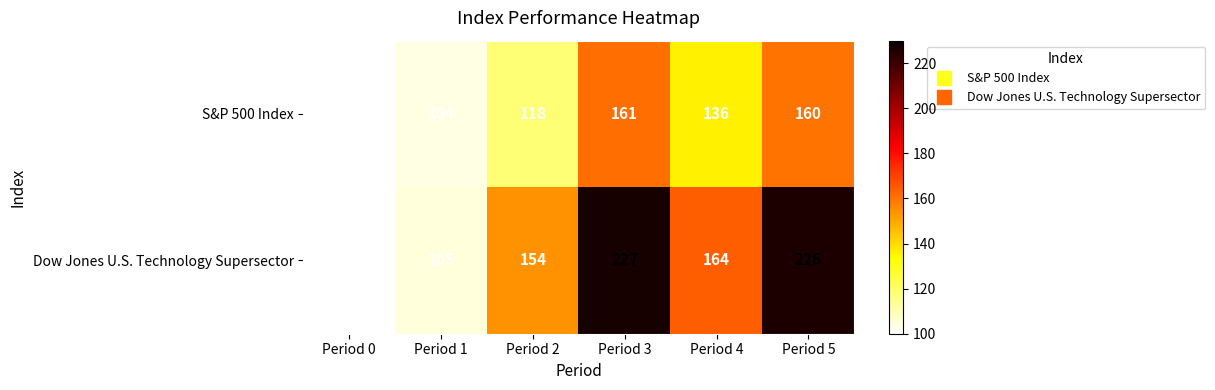

Reading right to left, transcribe all the data shown in this chart.

S&P 500 Index: Period 5=160	Period 4=136	Period 3=161	Period 2=118	Period 1=104	Period 0=100
Dow Jones U.S. Technology Supersector: Period 5=226	Period 4=164	Period 3=227	Period 2=154	Period 1=105	Period 0=100